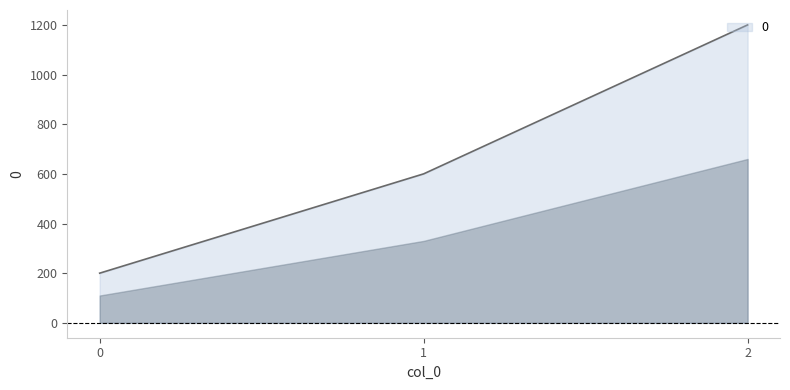

What is the difference between the maximum and minimum values?

1000